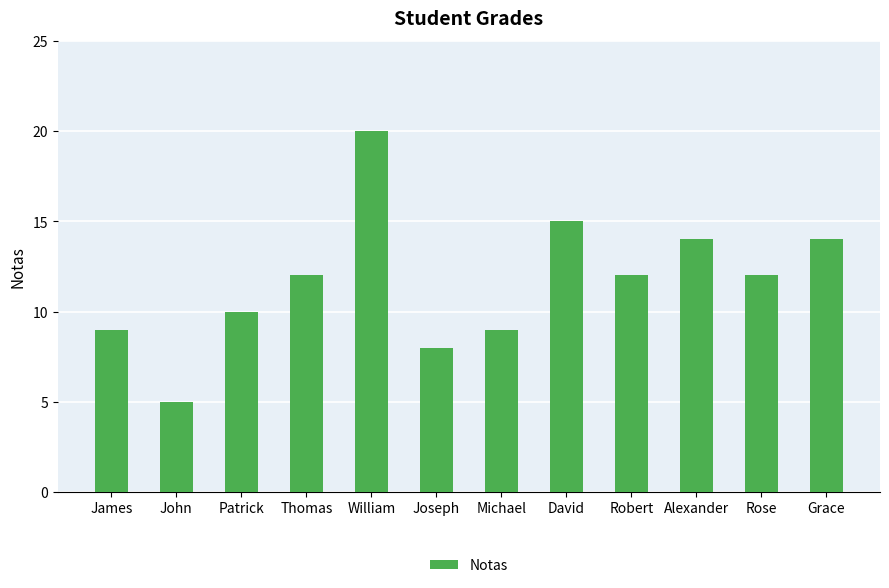

What is the greatest value displayed?

20